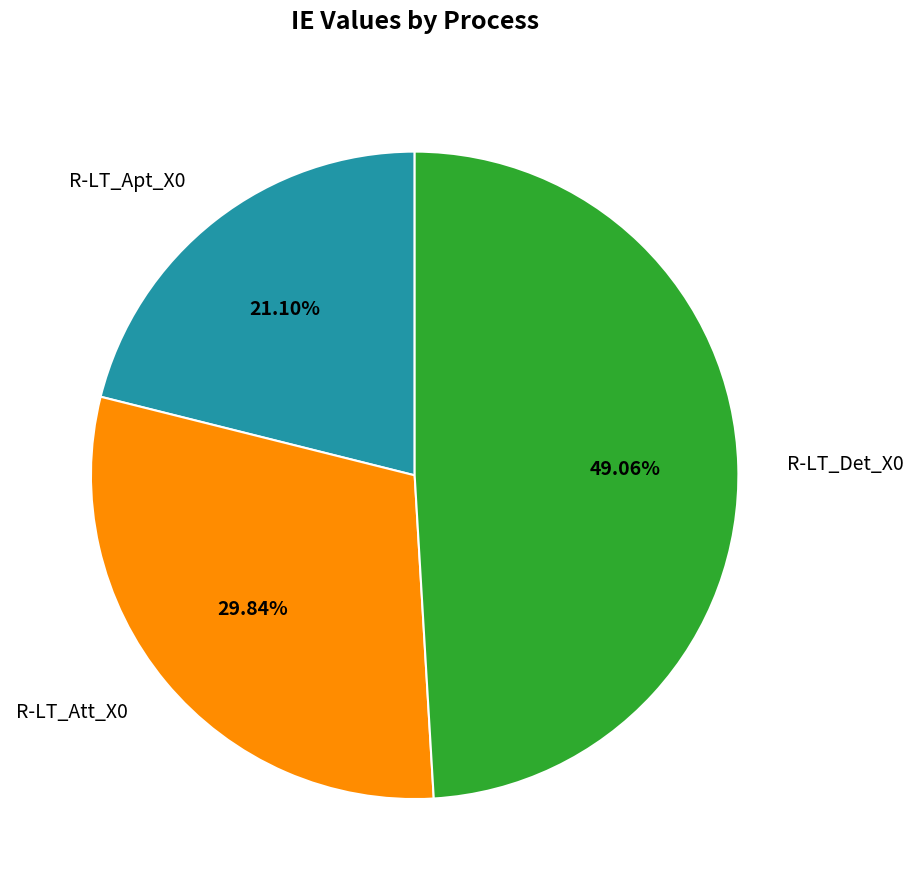

What percentage is the R-LT_Det_X0 slice, to the nearest percent?

49%